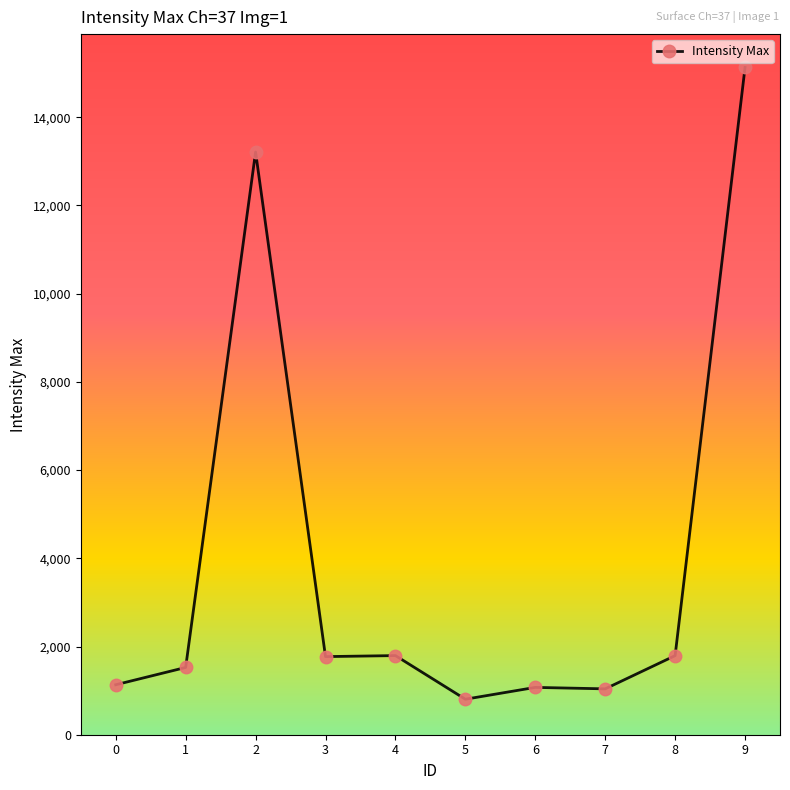

Where does the data first go above 1771?

2